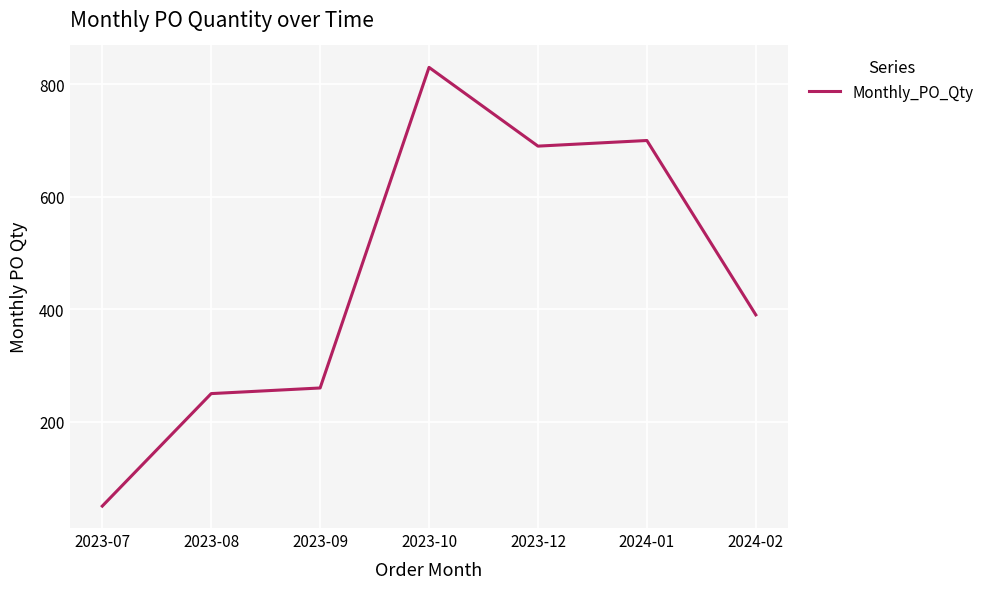

Which has a higher value, 2023-07 or 2023-12?

2023-12